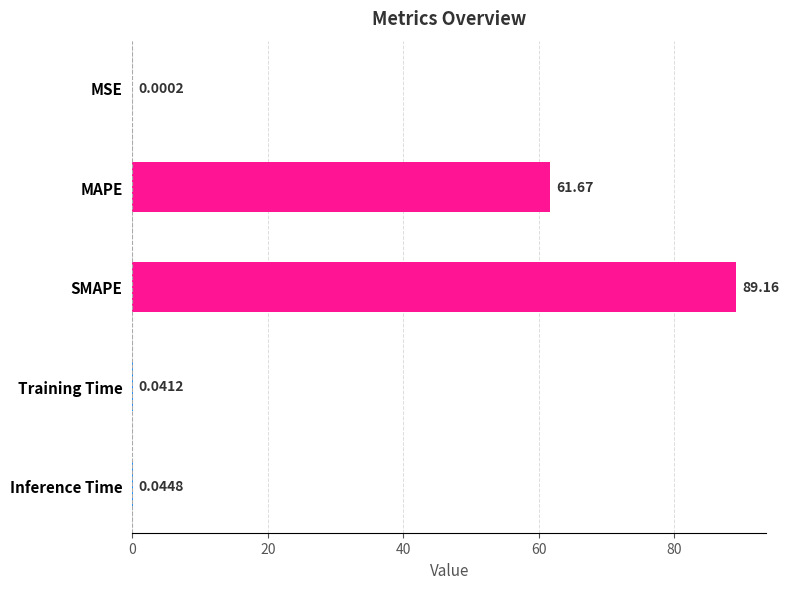

At which label is the value closest to 44?

MAPE